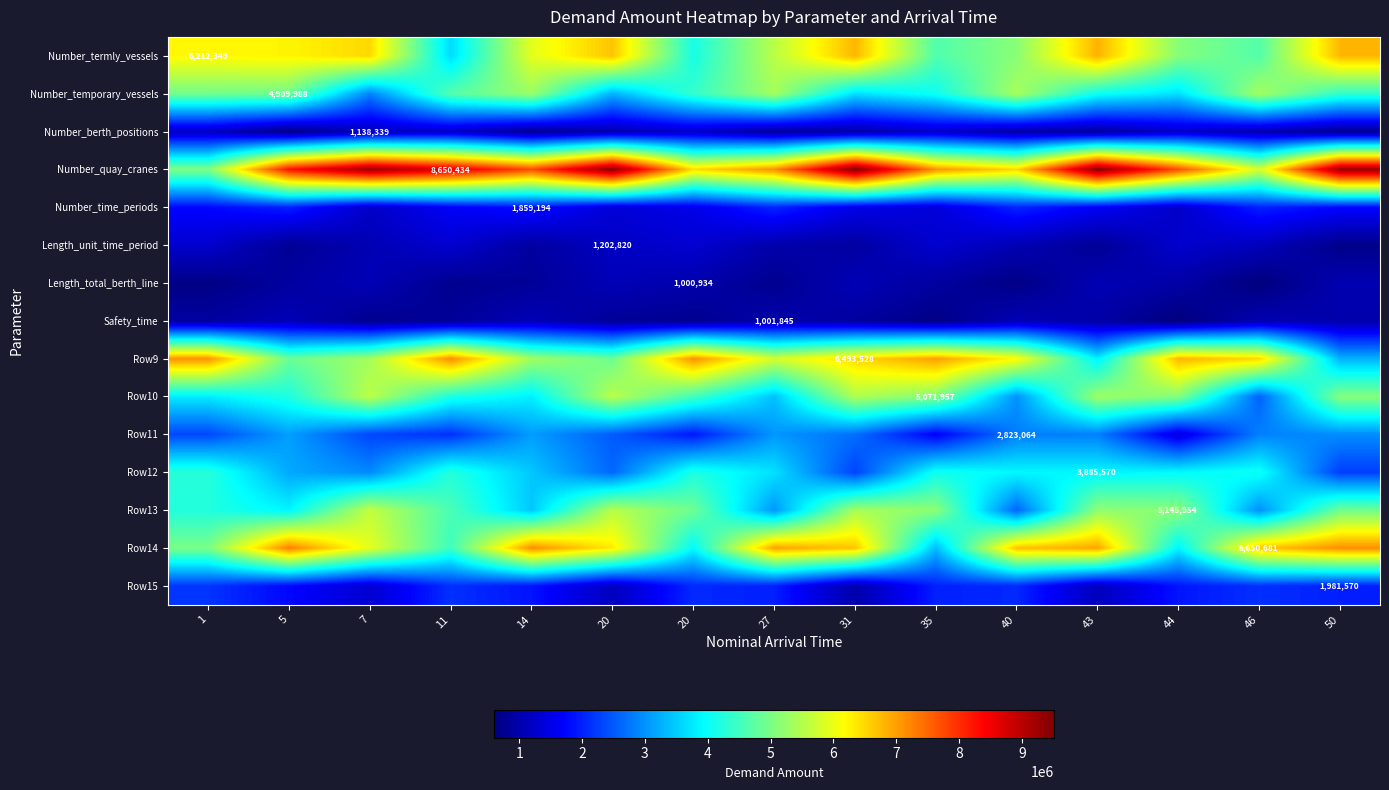

Rank the series at 35 from lowest to highest value.

Safety_time, Length_total_berth_line, Number_berth_positions, Length_unit_time_period, Number_time_periods, Row11, Row15, Row14, Number_temporary_vessels, Row12, Number_termly_vessels, Row10, Row13, Row9, Number_quay_cranes